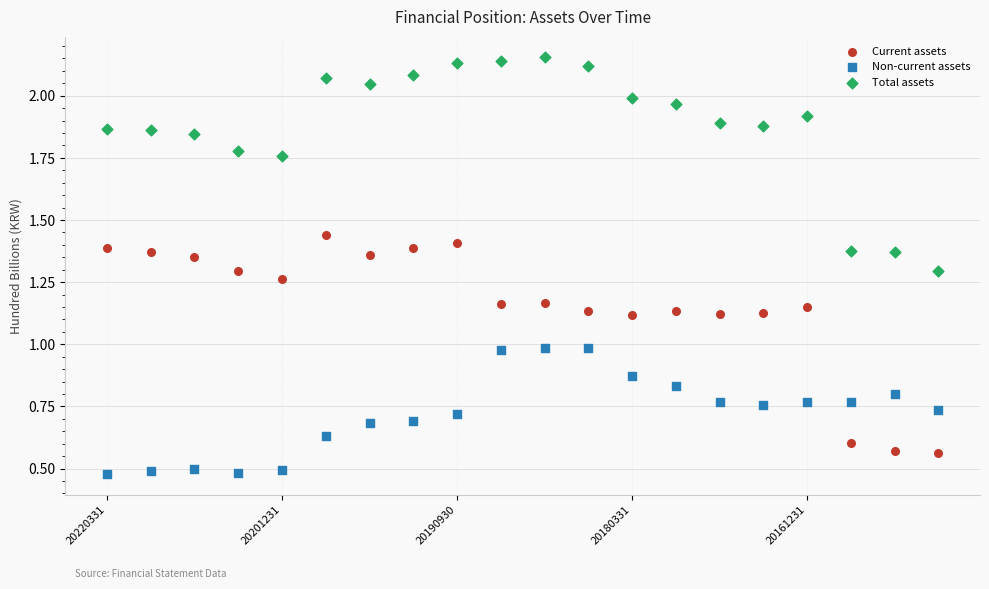

Which series contains the lowest Y value?

Non-current assets